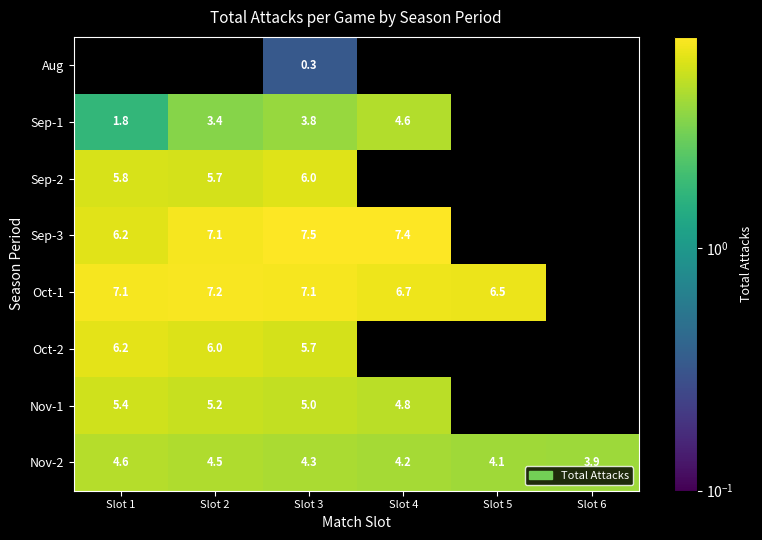

At which category is the sum across all series the highest?

Slot 3